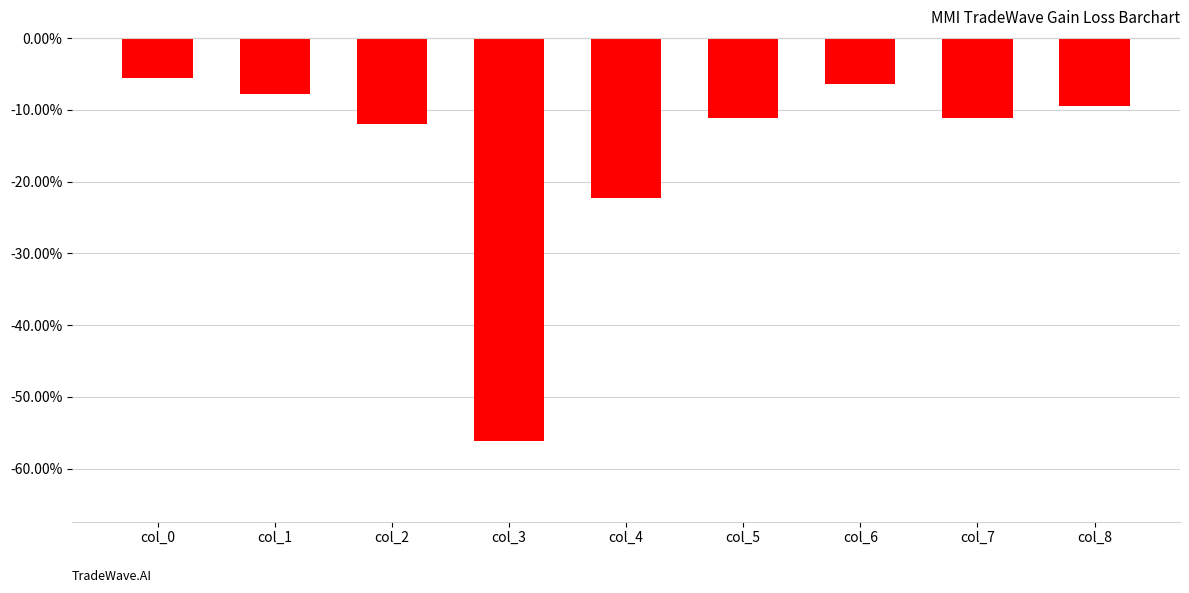

True or false: the data shows -0.1 at col_0.

True